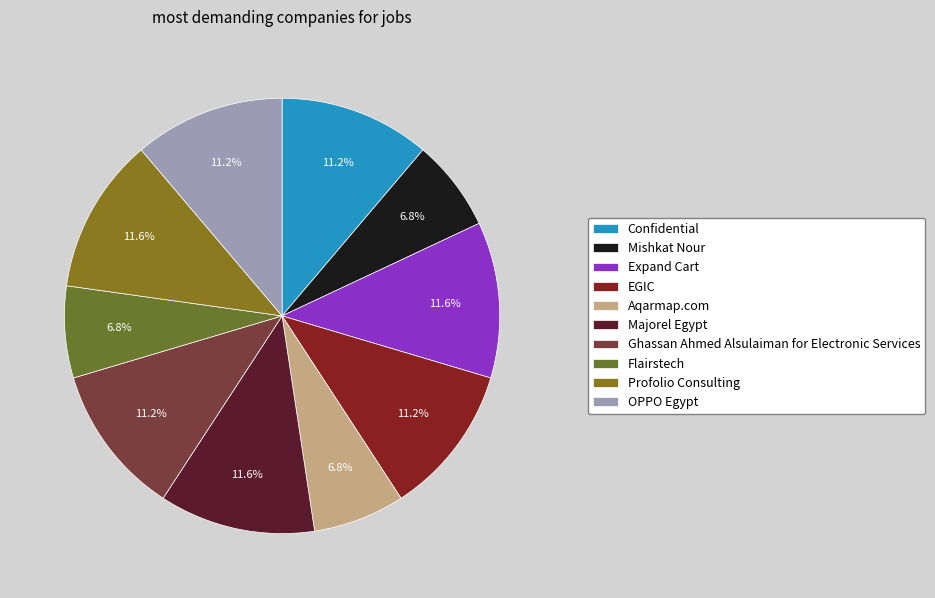

How many slices are in this pie chart?

10